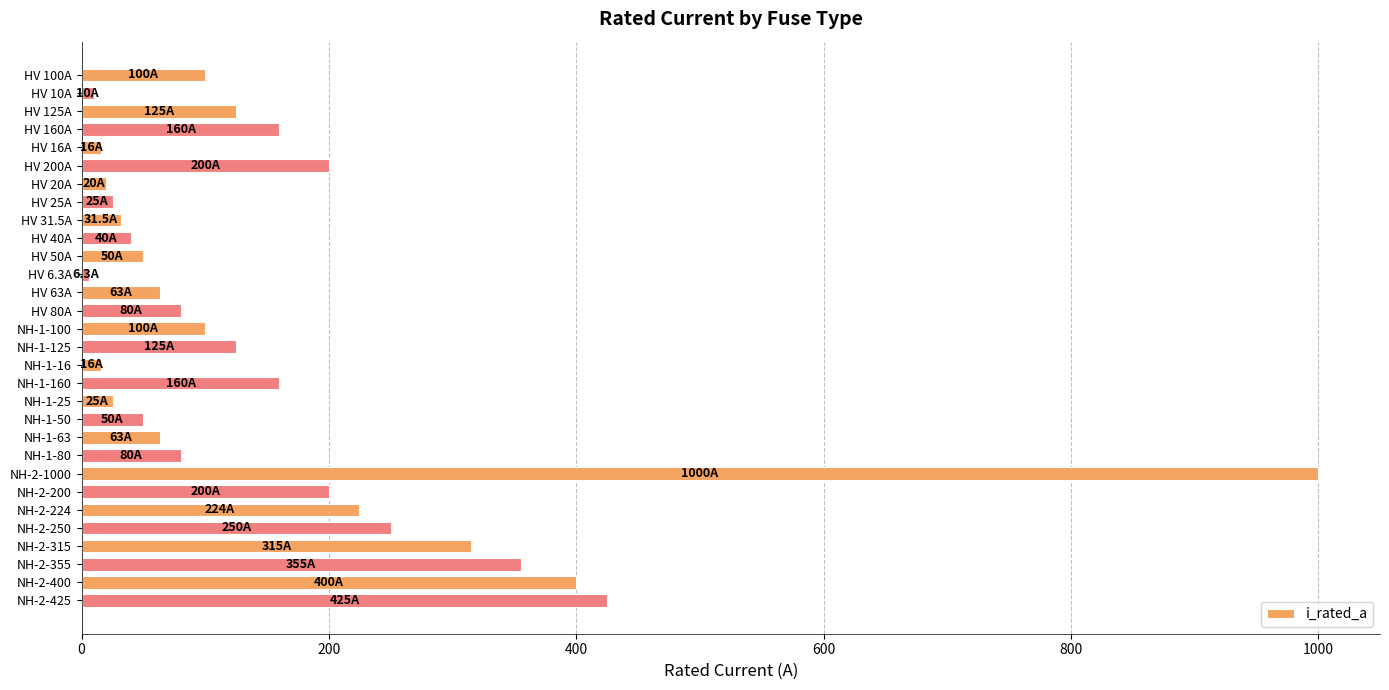

At which category does the chart reach its peak across all series?

NH-2-1000